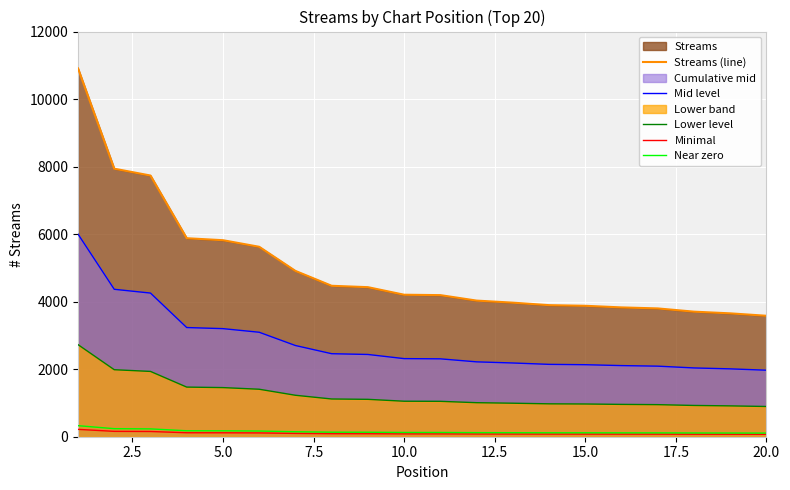

What is the value of the Minimal point at the 16th from the left?

76.7